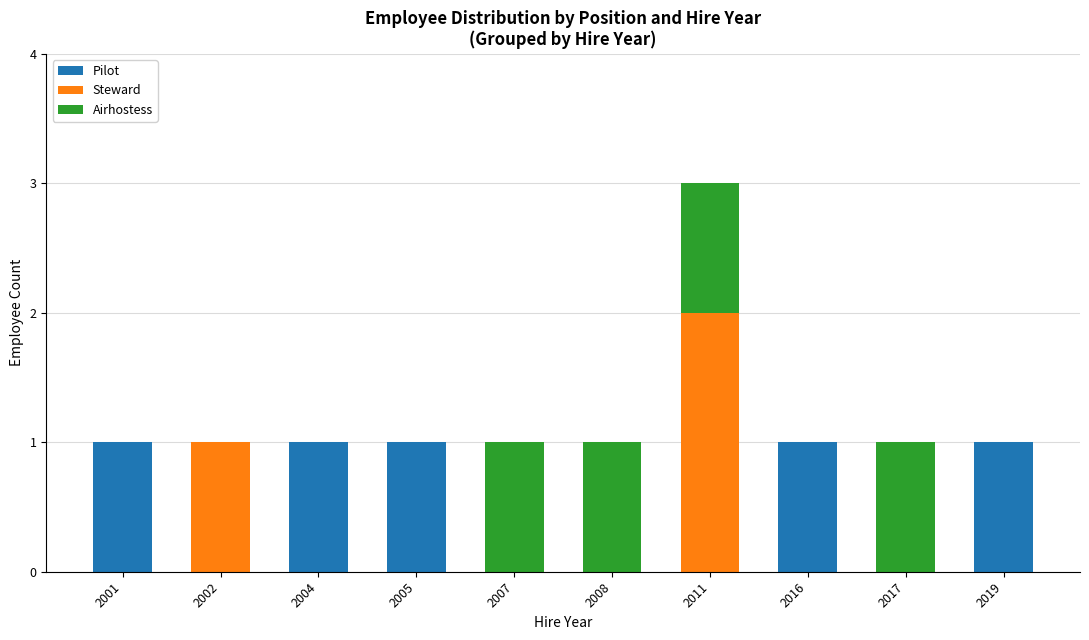

At which category is the sum across all series the highest?

2011